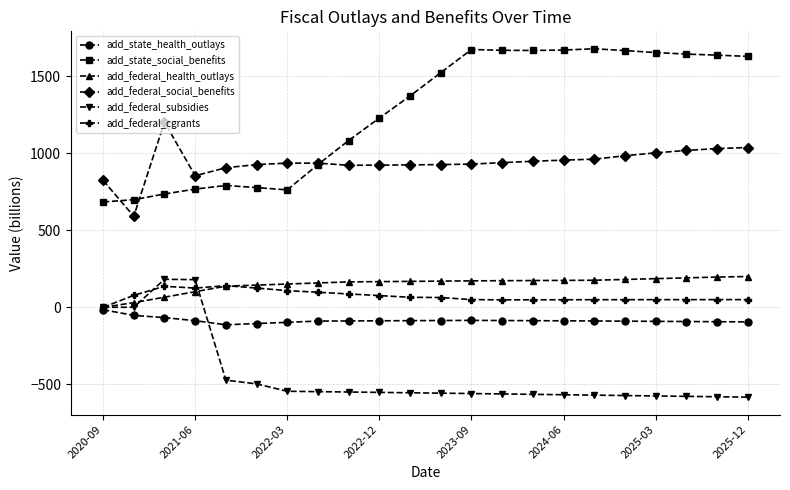

Which series has the largest range (max minus min)?

add_state_social_benefits